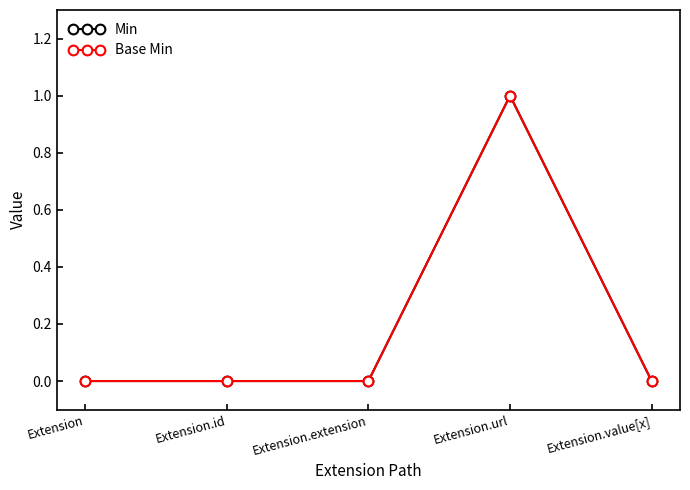

Does the chart have visible grid lines?

No